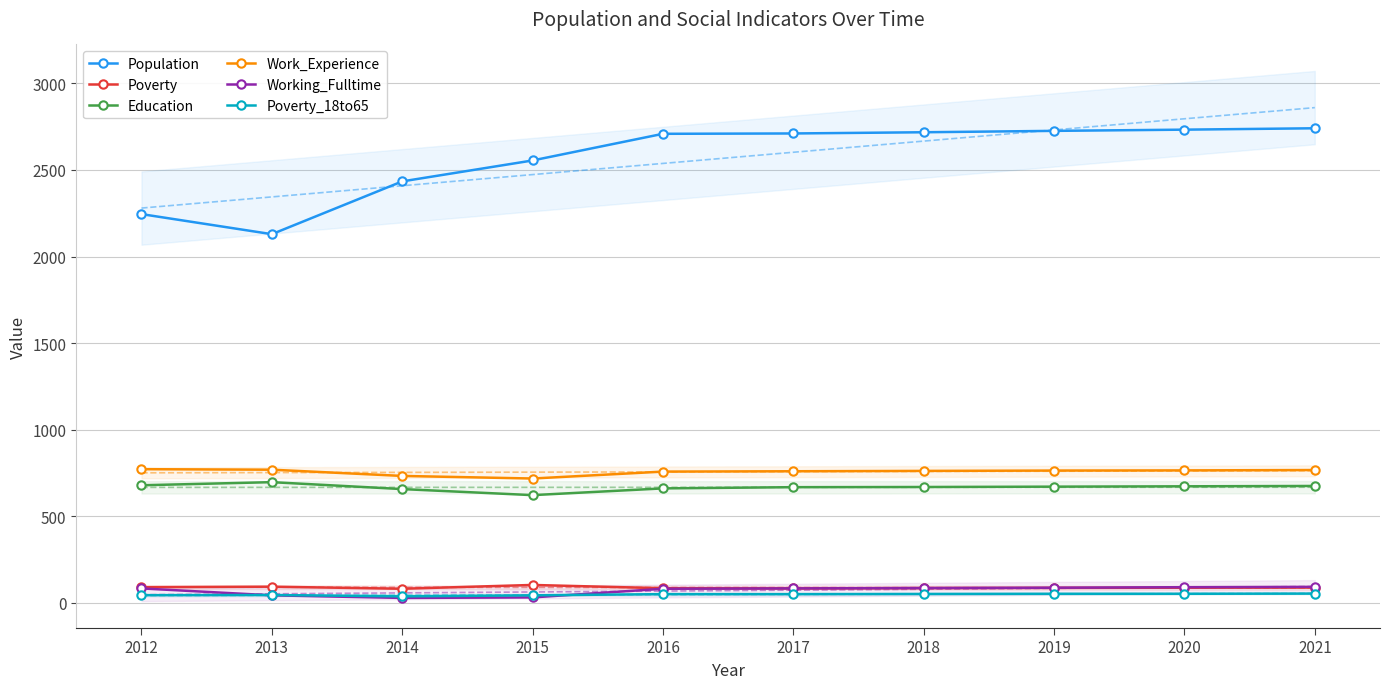

True or false: Population and Poverty cross at least once.

False